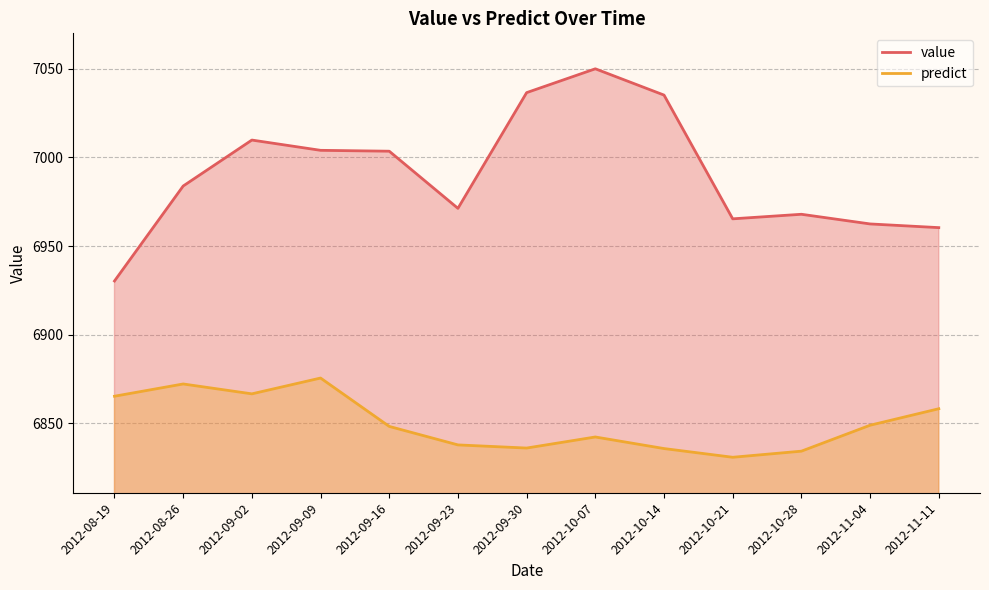

Read the value value at 2012-11-04.

6962.5